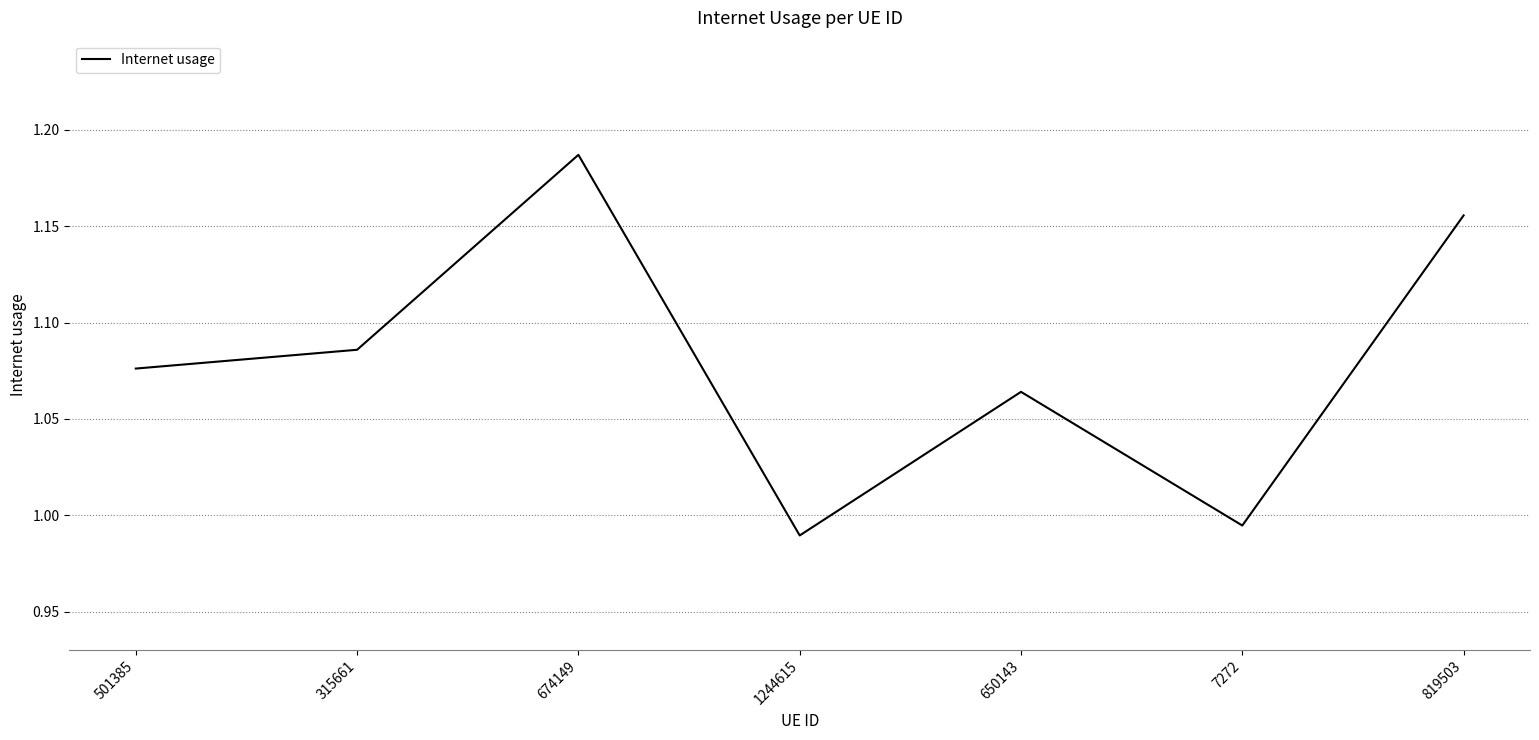

What is the difference between the values at 315661 and 819503?

0.1